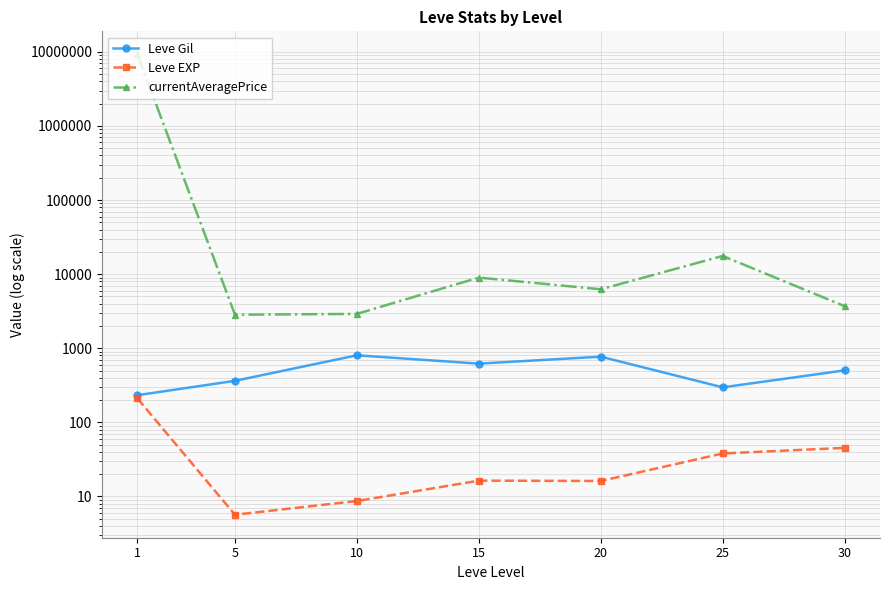

Which category has the lowest value in the Leve EXP series?

5